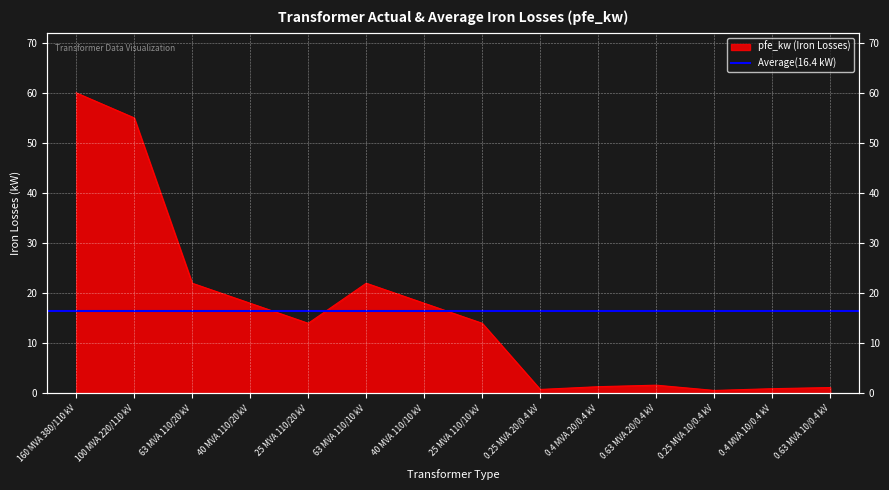

Rank the categories by value from highest to lowest.

160 MVA 380/110 kV, 100 MVA 220/110 kV, 63 MVA 110/20 kV, 63 MVA 110/10 kV, 40 MVA 110/20 kV, 40 MVA 110/10 kV, 25 MVA 110/20 kV, 25 MVA 110/10 kV, 0.63 MVA 20/0.4 kV, 0.4 MVA 20/0.4 kV, 0.63 MVA 10/0.4 kV, 0.4 MVA 10/0.4 kV, 0.25 MVA 20/0.4 kV, 0.25 MVA 10/0.4 kV